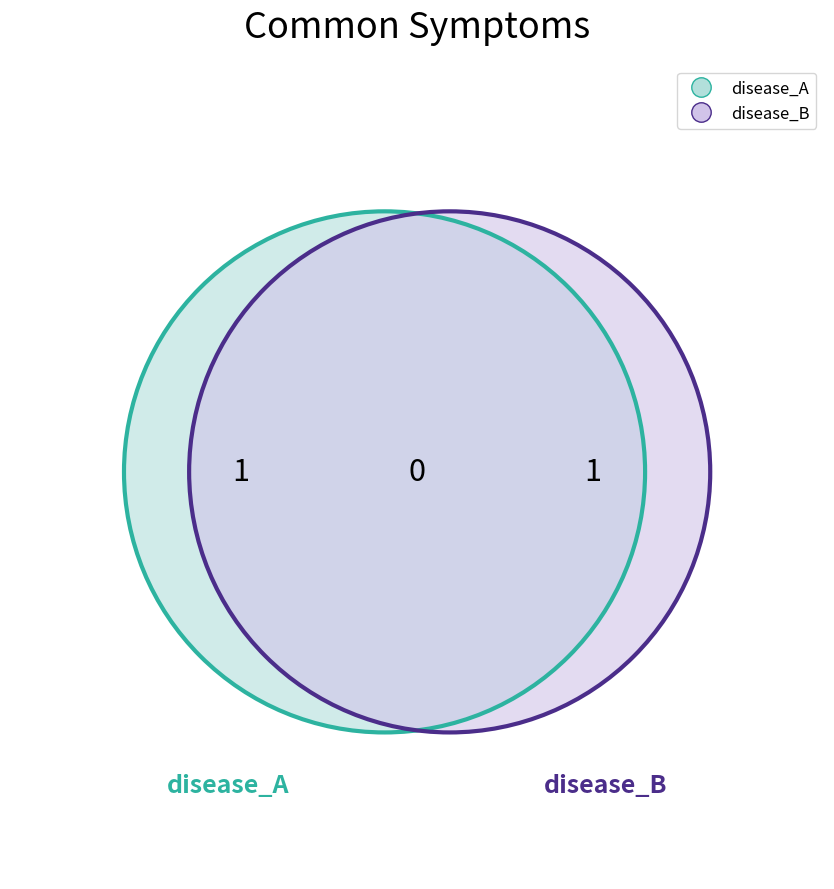

Is the sum of symptom1 and symptom2 greater than half?

Yes